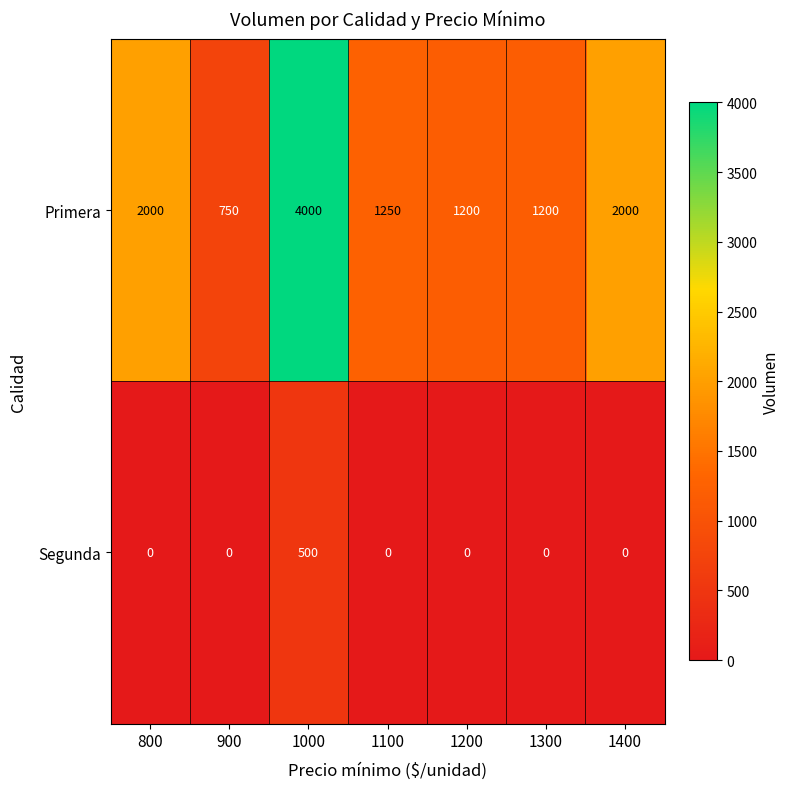

Reading left to right, transcribe all the data shown in this chart.

Primera: 800=2000	900=750	1000=4000	1100=1250	1200=1200	1300=1200	1400=2000
Segunda: 800=0	900=0	1000=500	1100=0	1200=0	1300=0	1400=0